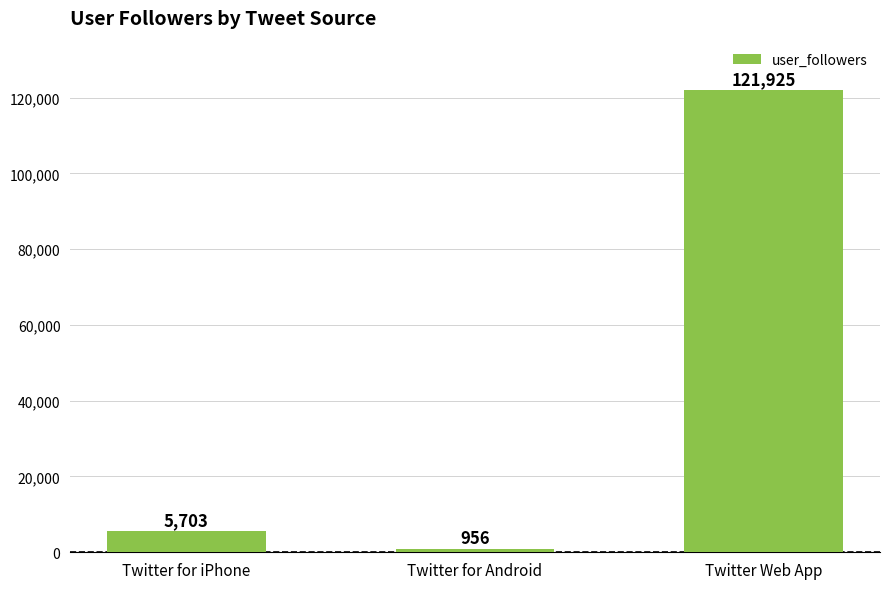

List the labels in order of value, largest first.

Twitter Web App, Twitter for iPhone, Twitter for Android